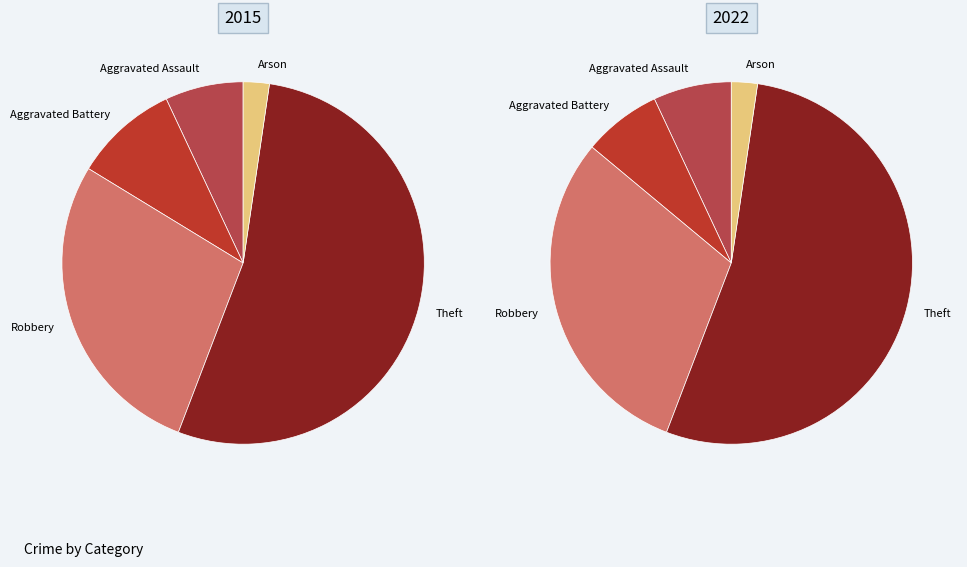

Approximately how many times larger is the value at Aggravated Assault compared to Robbery?

0.2